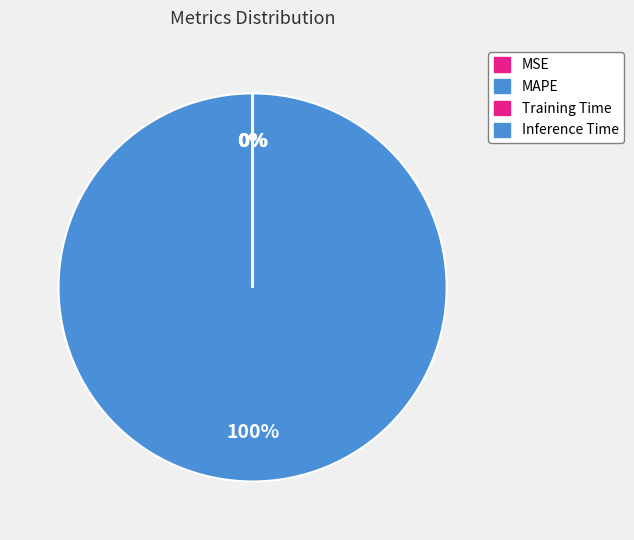

Does Inference Time account for over 50% of the chart?

No